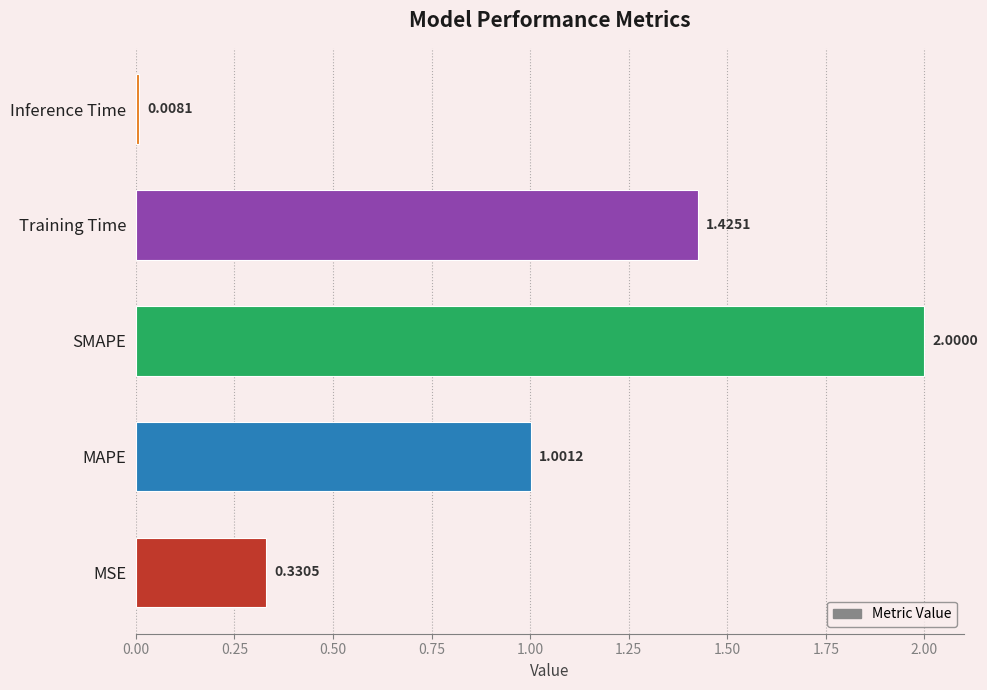

Between SMAPE and Inference Time, which is larger?

SMAPE